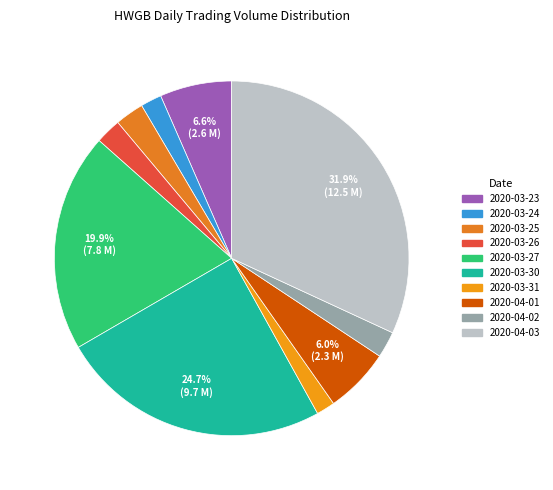

Which category has the biggest portion of the pie?

2020-04-03